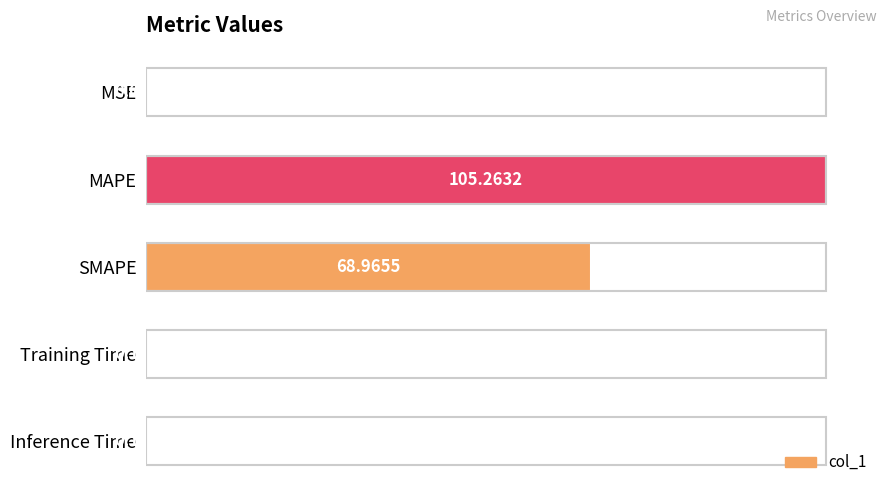

What is the sum of the values at MSE and SMAPE?

69.0